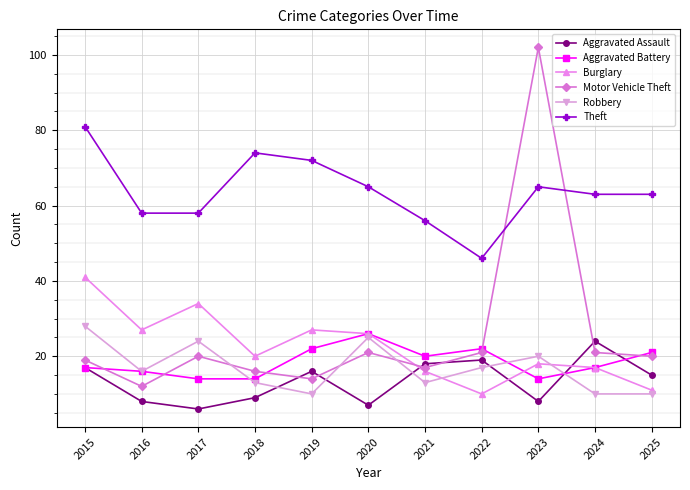

Between 2019 and 2023, which series saw the biggest shift?

Motor Vehicle Theft